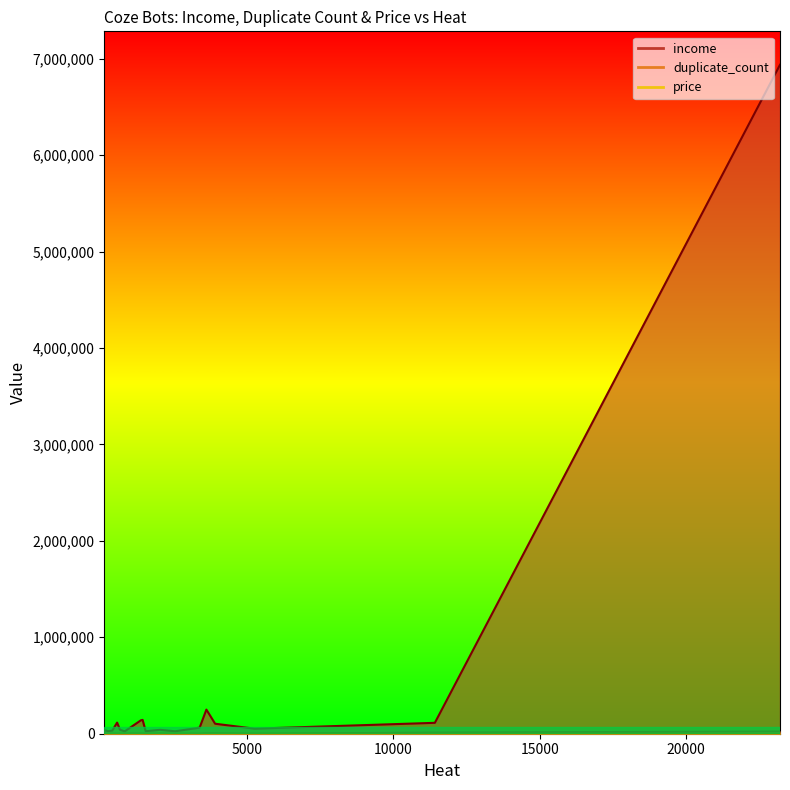

True or false: income and price intersect in this chart.

False